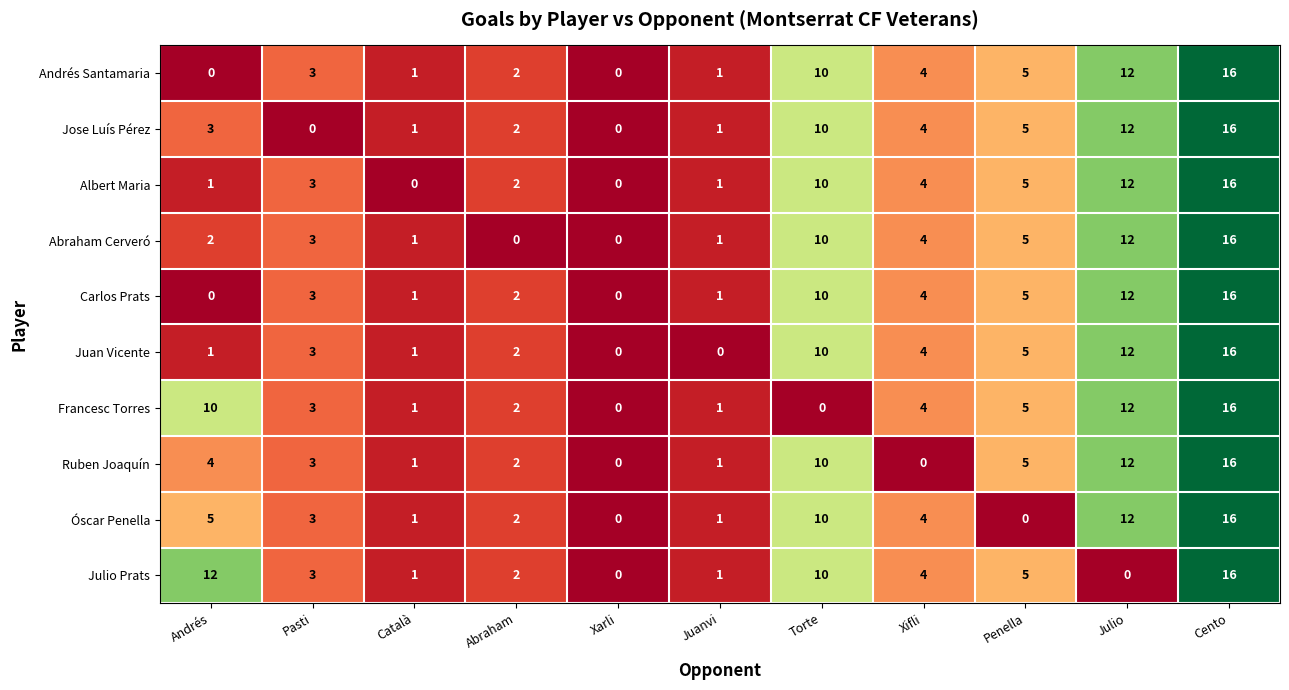

Where is Francesc Torres nearest to the value 8?

Andrés